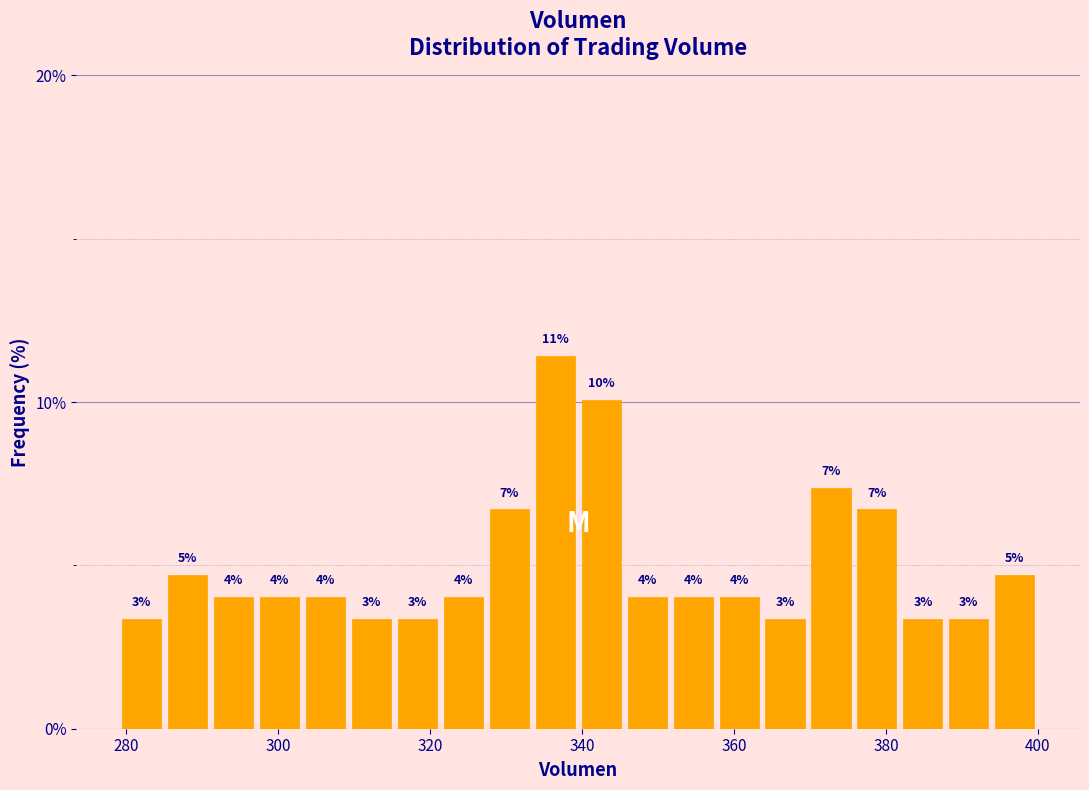

Read against the x-axis, roughly where is the centre of the tallest bar?

336